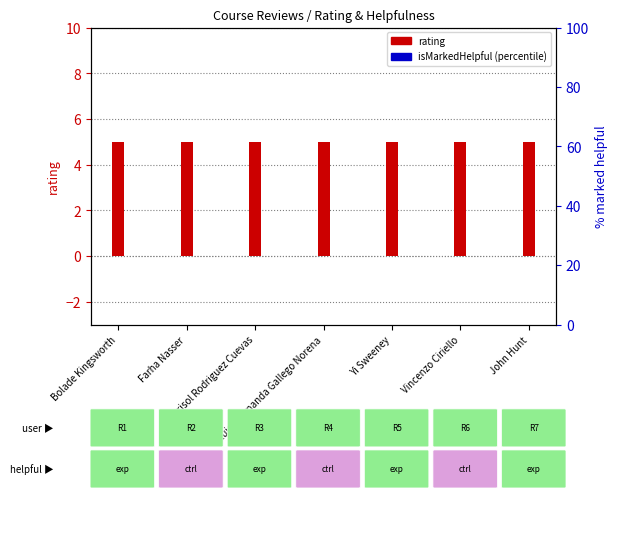

Which series has the widest spread of values?

rating